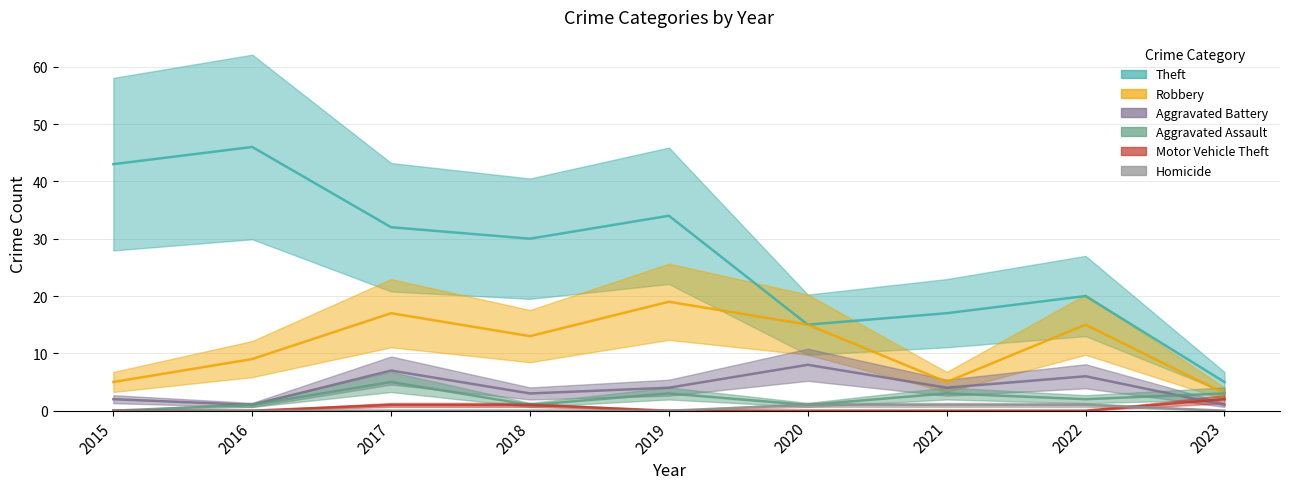

Which series has the largest total across all categories?

Theft